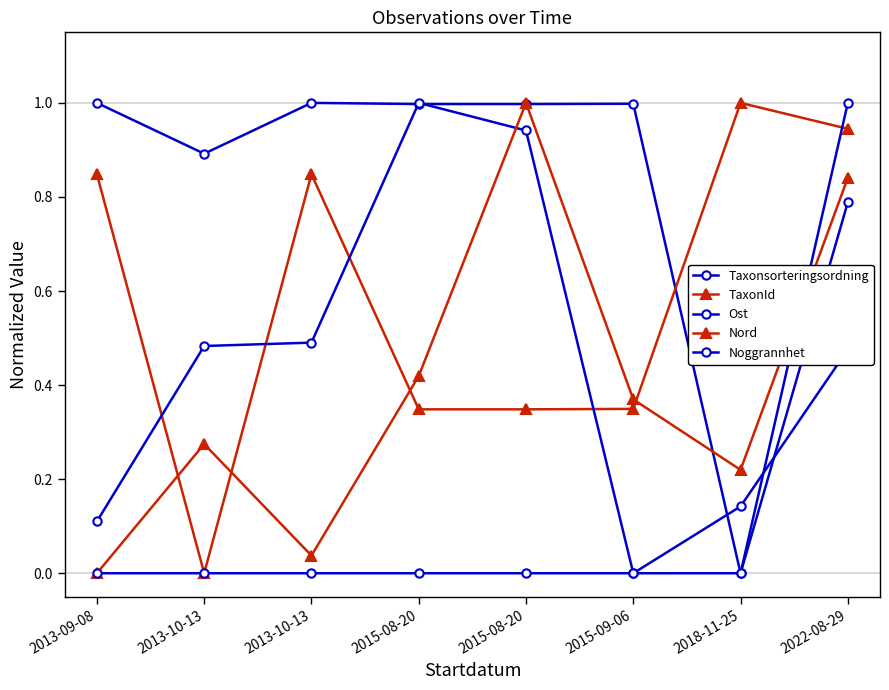

What is the sum of all Noggrannhet values?

1.0